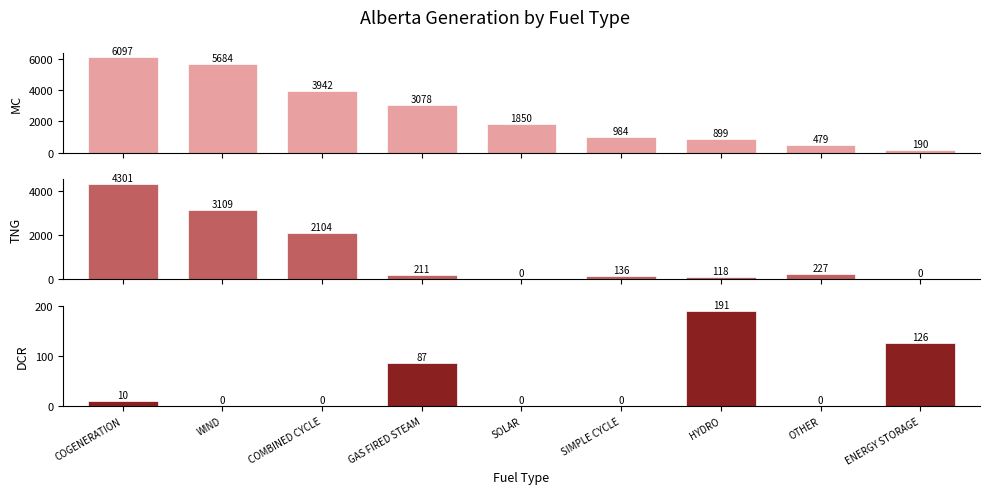

What is the value of the TNG bar at the 4th from the left?

211